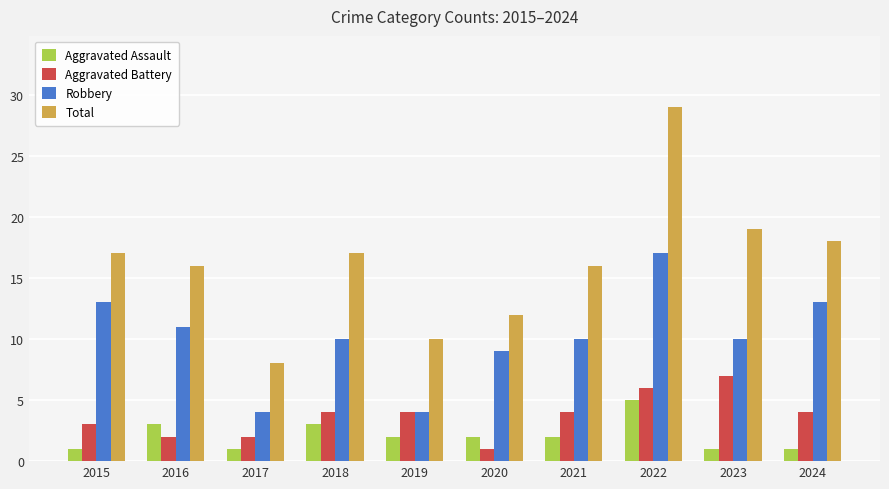

Rank the series by their maximum value, from highest to lowest.

Total, Robbery, Aggravated Battery, Aggravated Assault